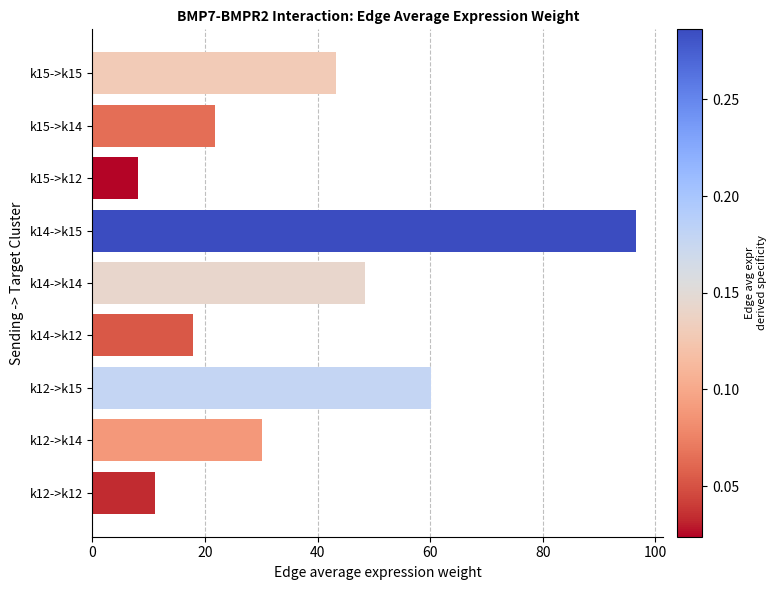

The chart shows a value of 11.2 at k12->k12. True or false?

True